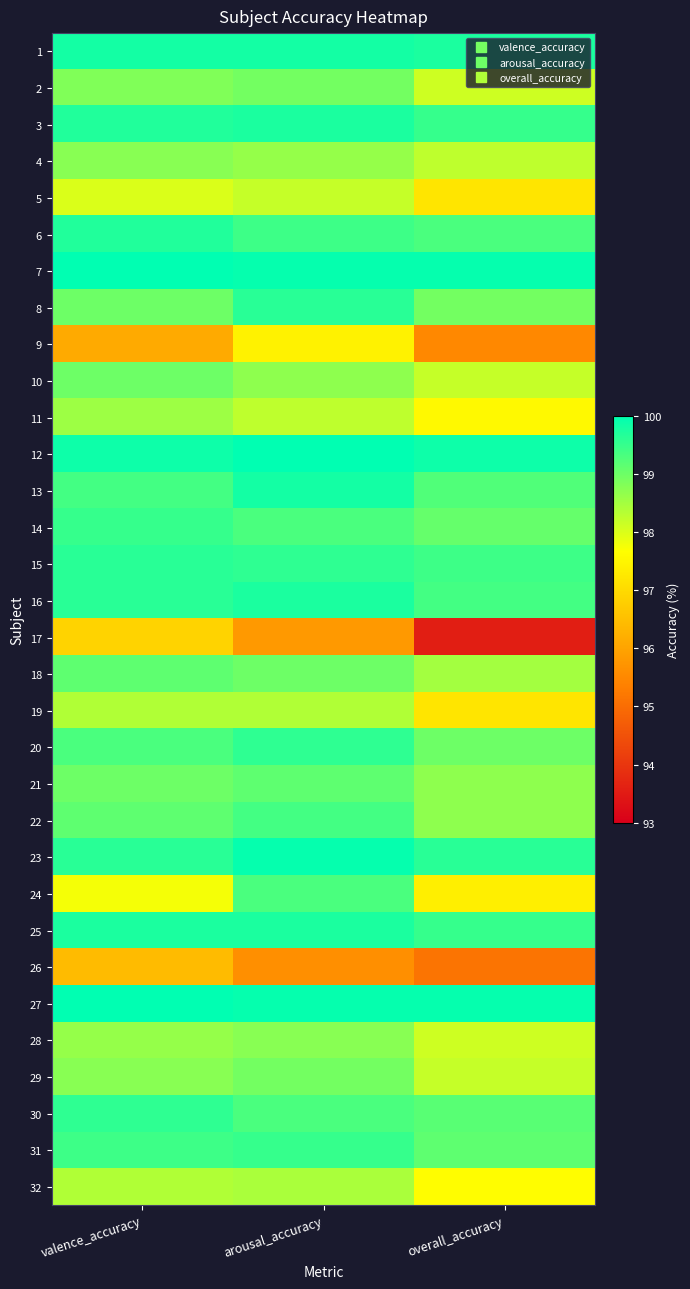

At overall_accuracy, list the series in order from largest to smallest.

7, 27, 12, 1, 23, 3, 25, 15, 16, 6, 13, 30, 31, 14, 20, 8, 21, 22, 18, 4, 10, 29, 2, 28, 32, 11, 24, 5, 19, 9, 26, 17